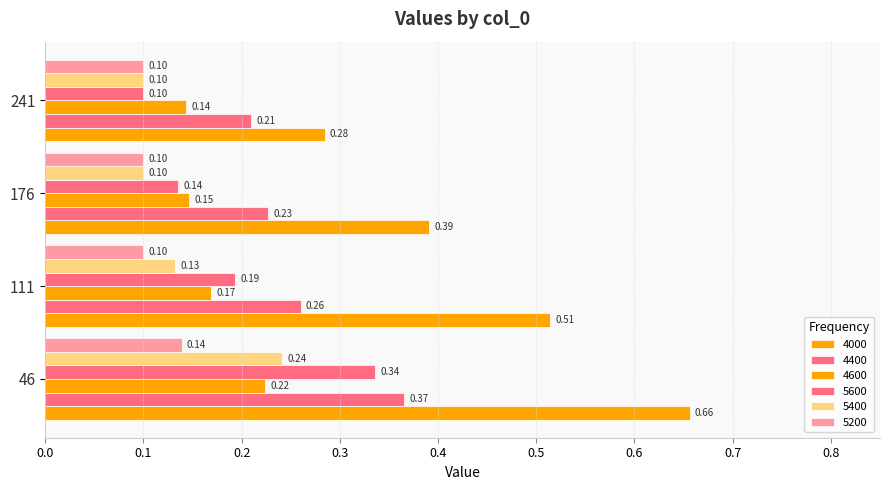

What is the maximum value for 5400?

0.2